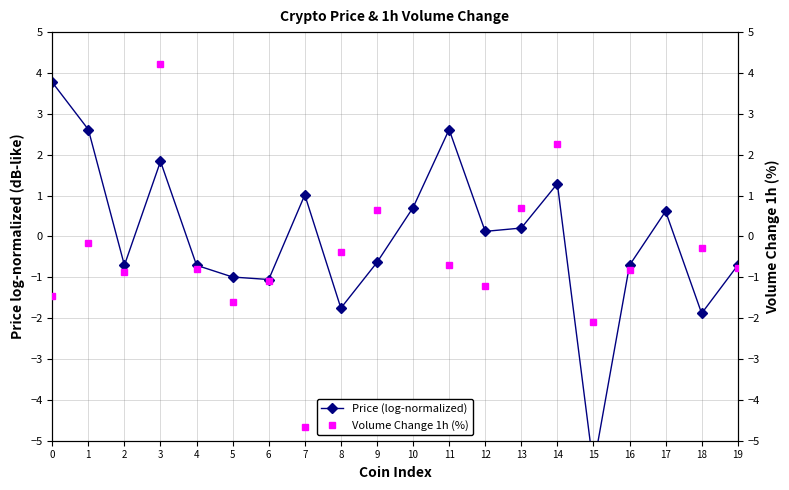

What is the smallest value displayed?

-5.6